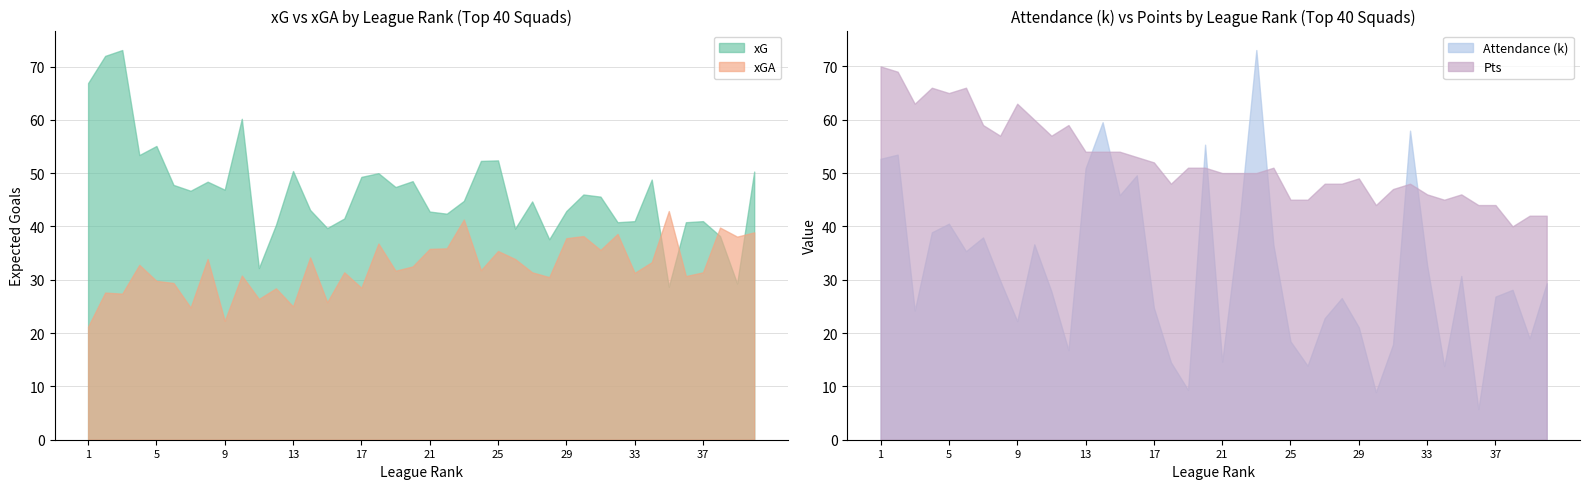

True or false: Attendance has more than 2 points higher than both neighbors.

True